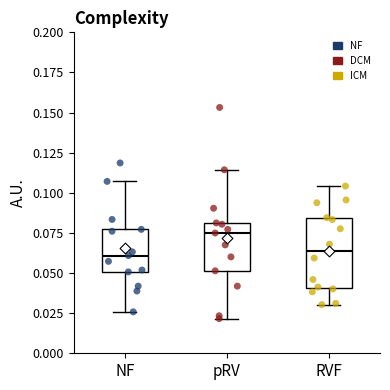

Reading left to right, read every box against the y-axis: the position of its median line, the range the box covers, and the ends of its whiskers. The values are not printed on the chart, so give them approximately, as read against the axis.

NF: median 0.060, box 0.050 to 0.075, whiskers 0.025 to 0.105
pRV: median 0.075, box 0.050 to 0.080, whiskers 0.020 to 0.115
RVF: median 0.065, box 0.040 to 0.085, whiskers 0.030 to 0.105